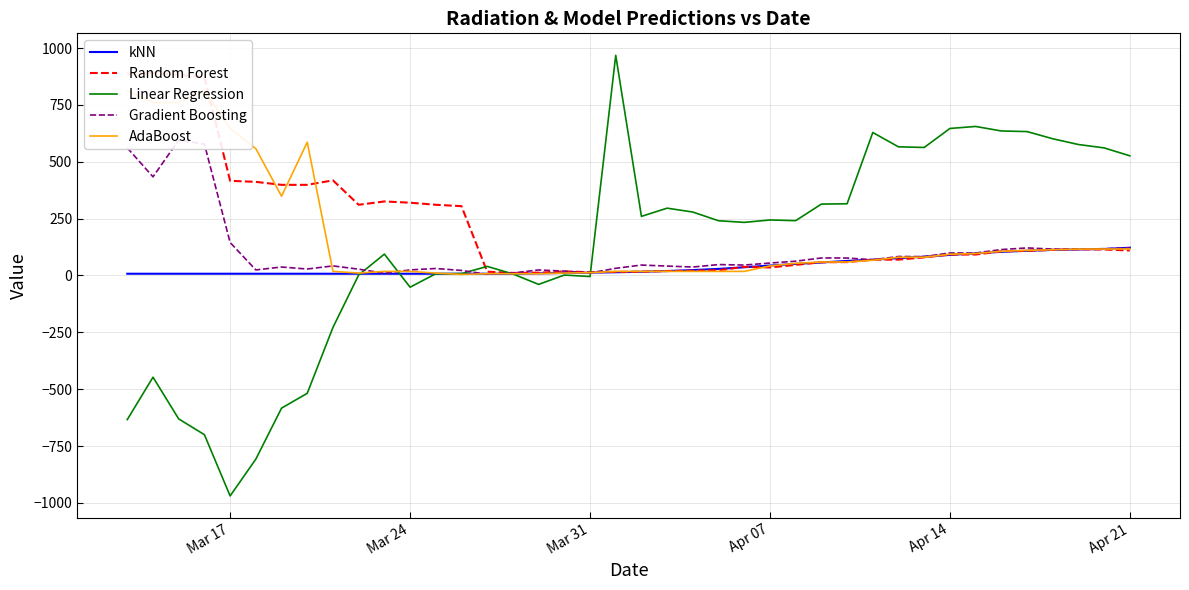

What is the maximum value for Linear Regression?

967.9